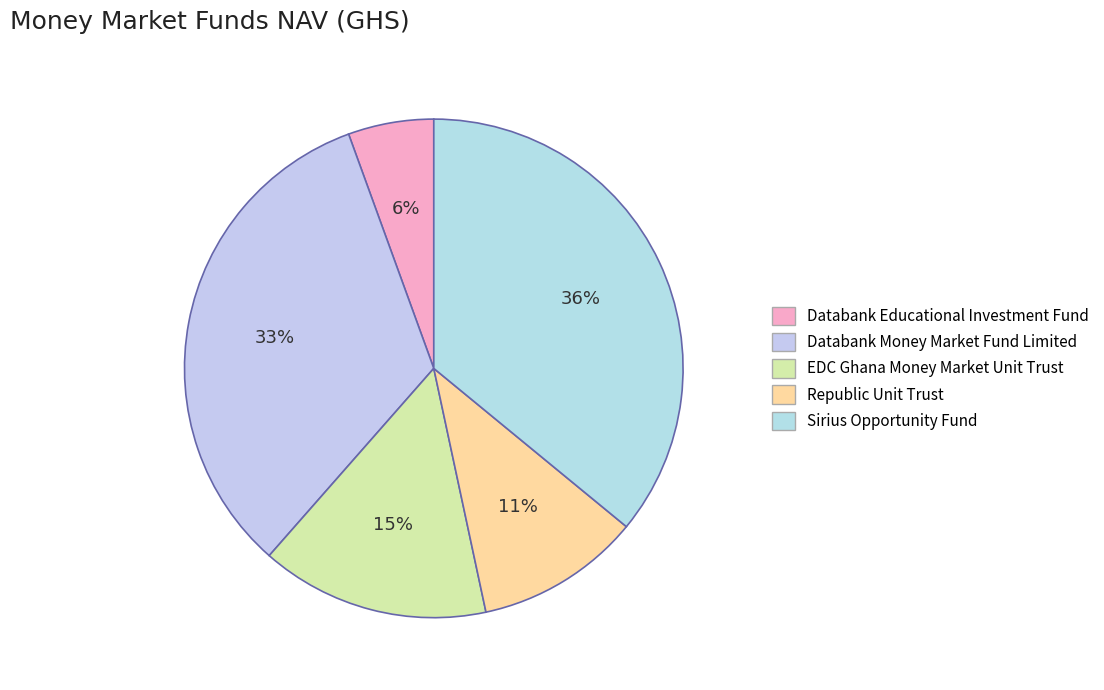

Count the number of slices in the pie.

5